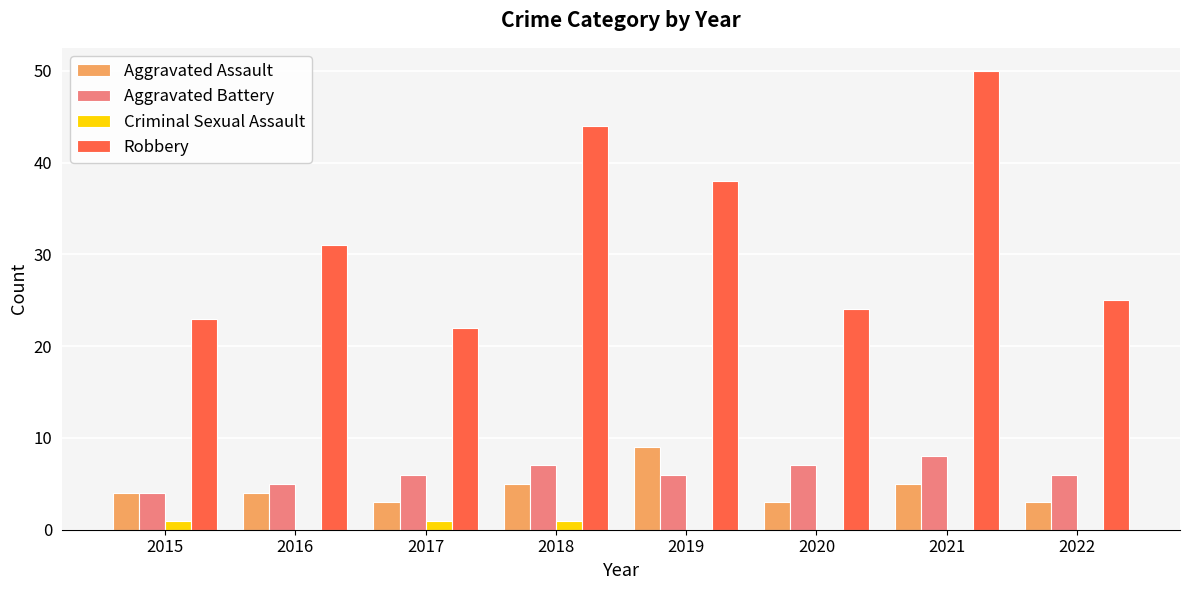

Count the number of categories in the chart.

8